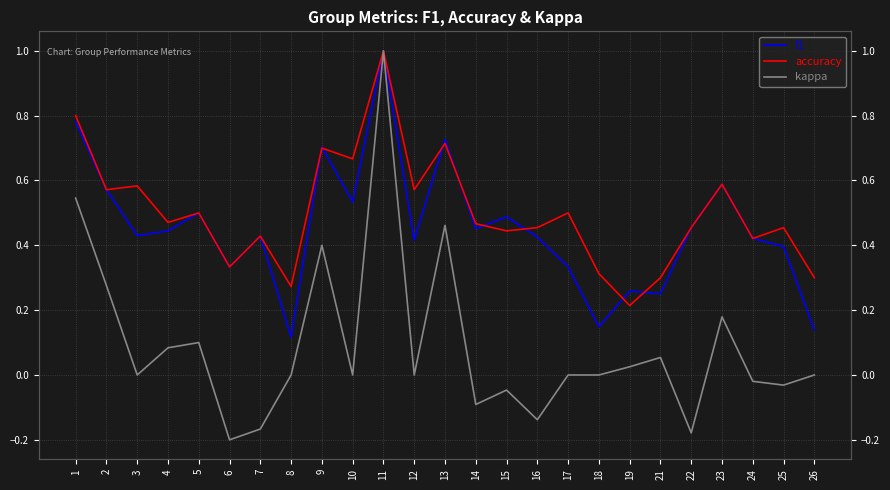

True or false: f1 and kappa intersect in this chart.

False